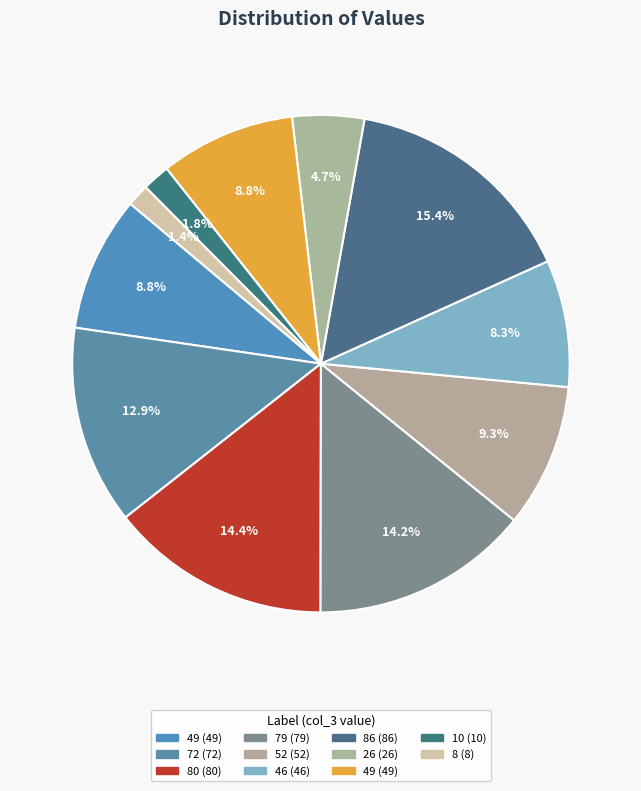

How many slices are in this pie chart?

11